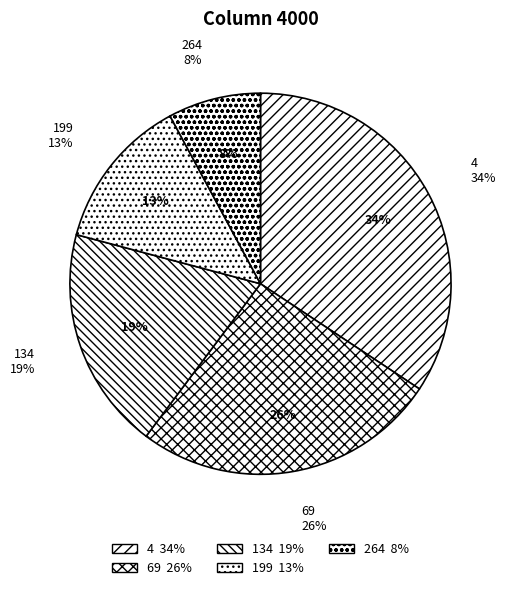

What percentage is the 199 slice, to the nearest percent?

13%